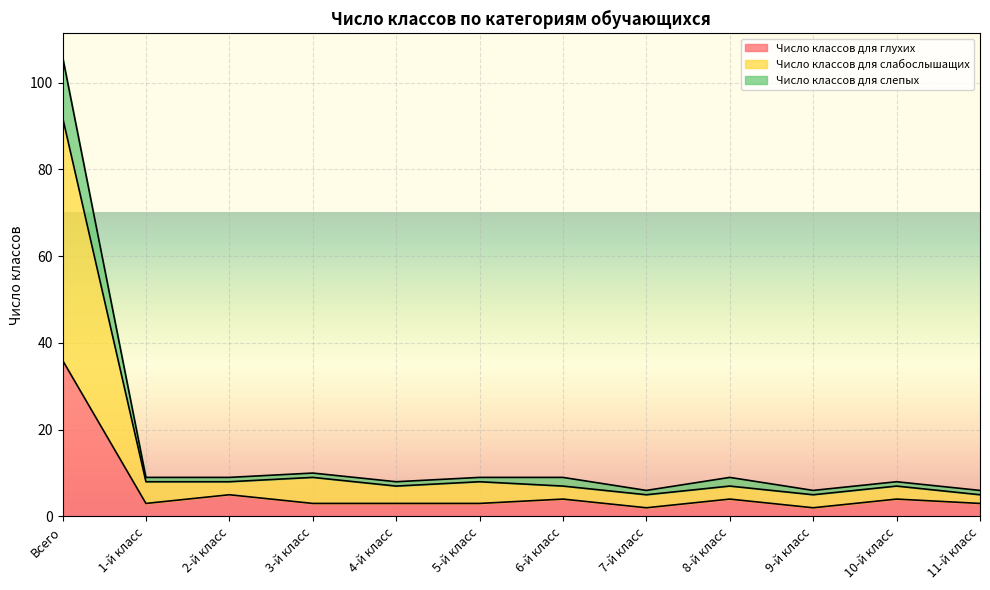

The Число классов для слабослышащих series shows 10 at 10-й класс. True or false?

False